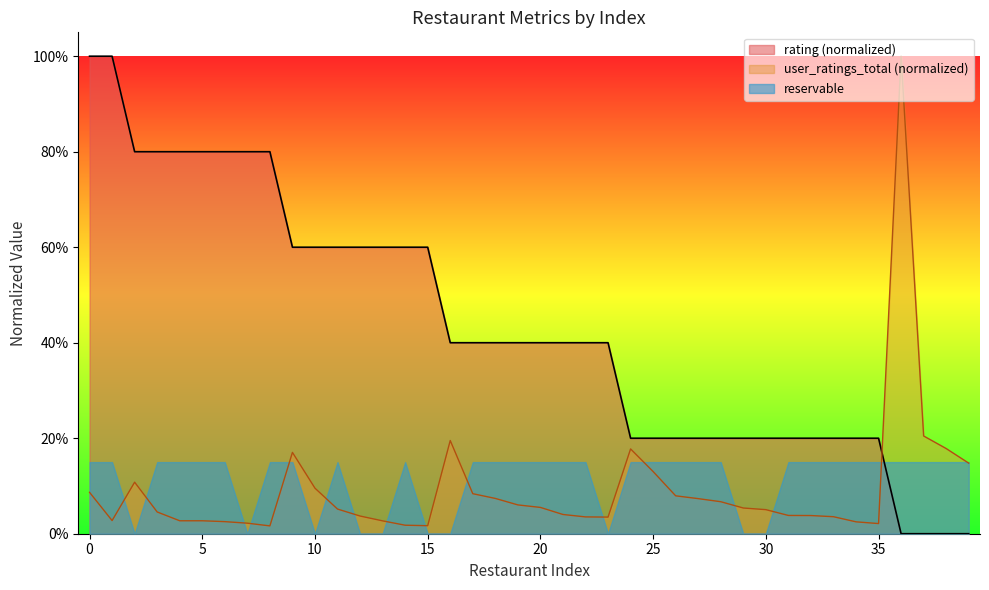

What are all the series names shown in the legend?

rating (normalized), user_ratings_total (normalized), reservable